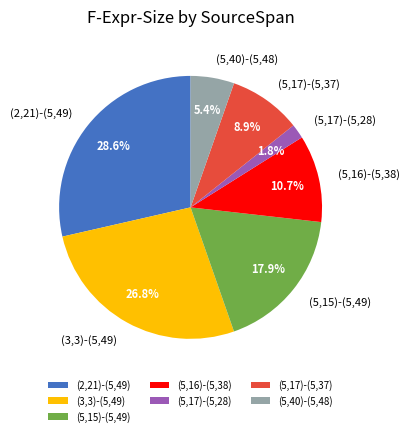

How many segments does this pie chart have?

7